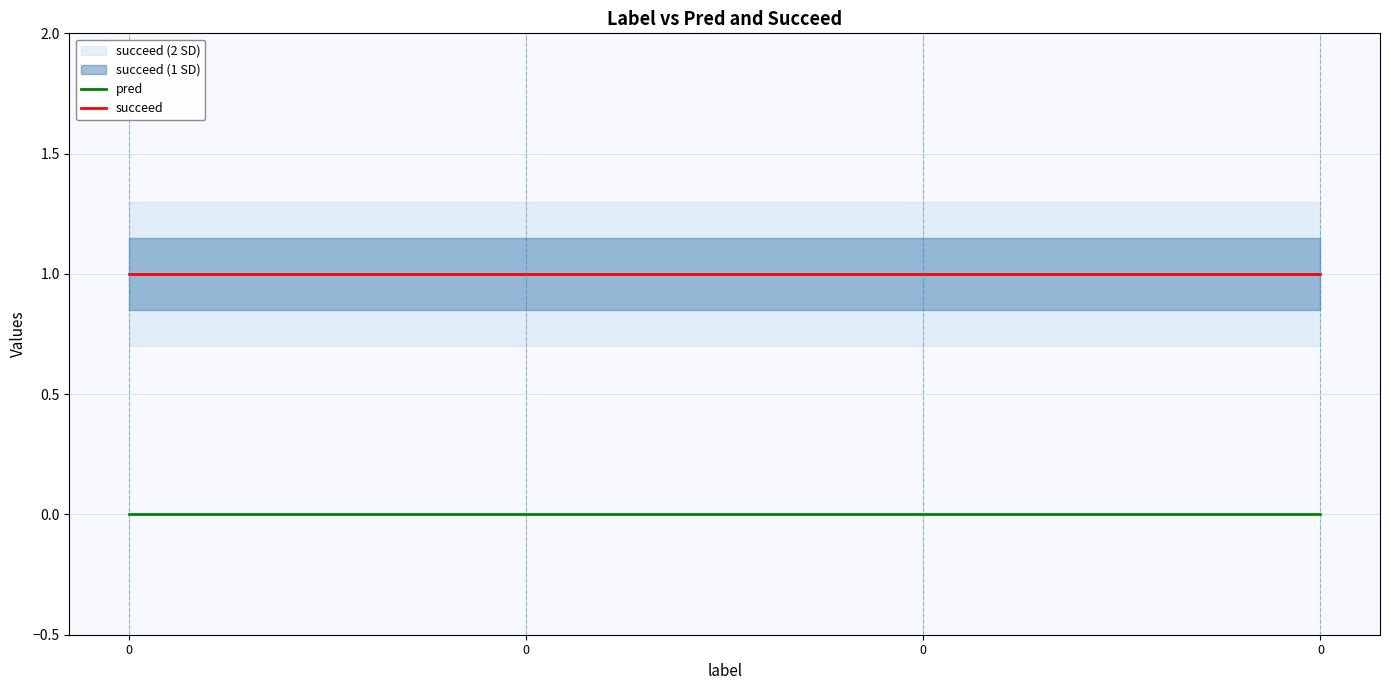

What is the maximum value for succeed?

1